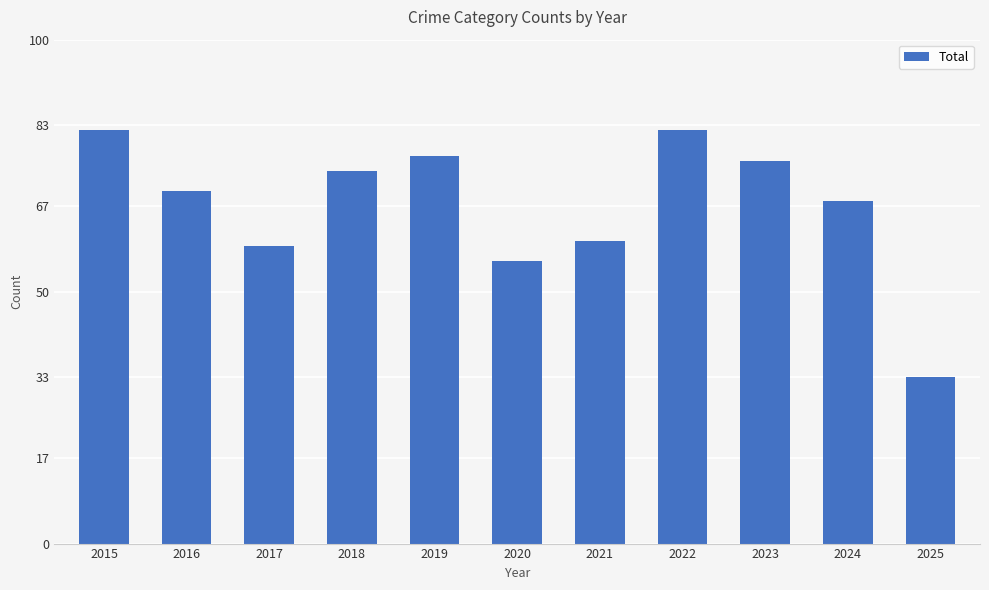

Count the number of categories in the chart.

11